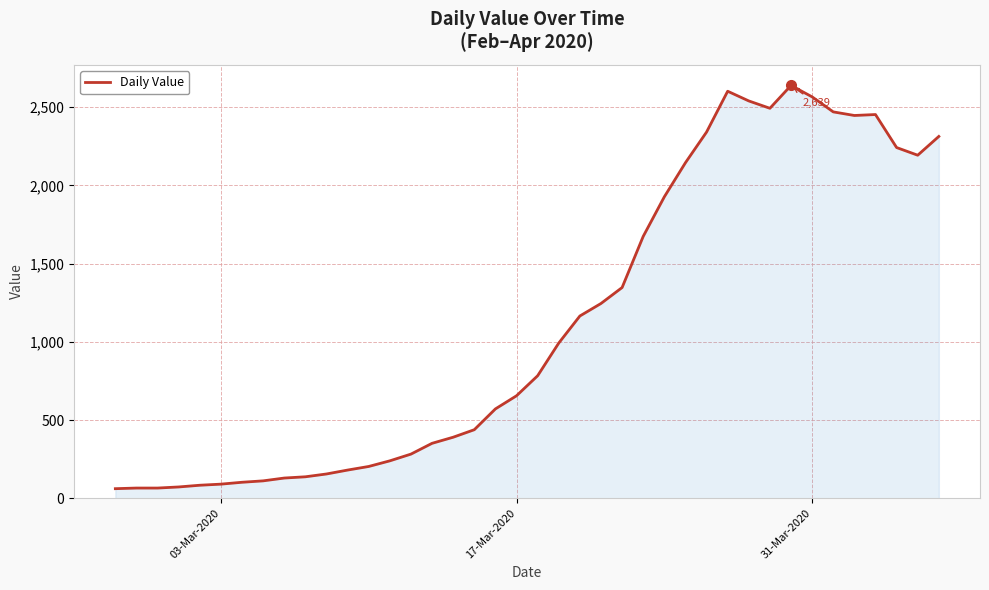

What is the difference between the maximum and minimum values?

2578